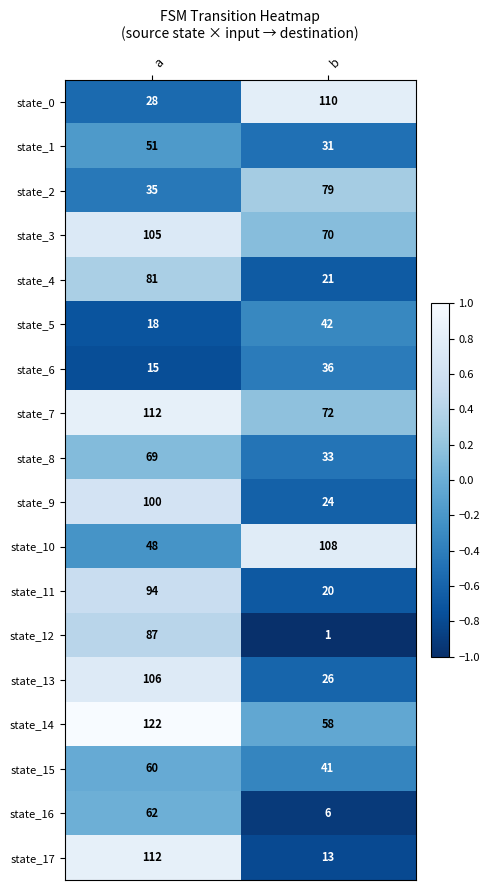

What is the total value across all series at a?

1305